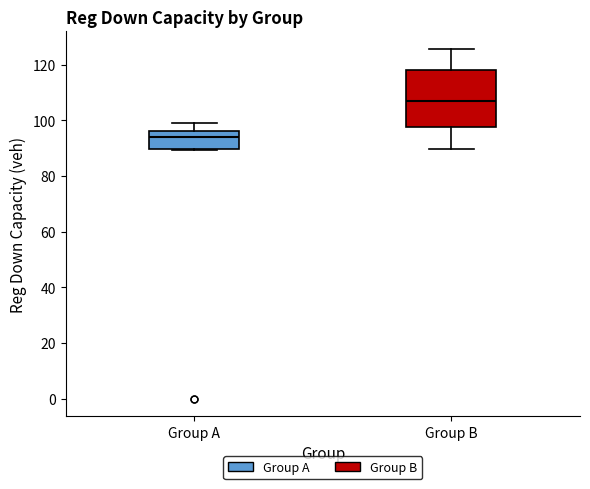

Reading left to right, transcribe this box plot: for each box, give where its median line is, the range the box spans, and where its two whiskers end, as read against the y-axis. The values are not printed on the chart, so give them approximately, as read against the axis.

Group A: median 94, box 90 to 96, whiskers 90 to 98
Group B: median 106, box 98 to 118, whiskers 90 to 126